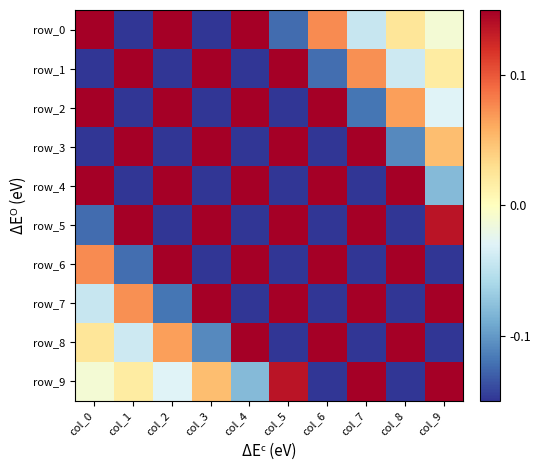

Which series has the largest total across all categories?

row_0